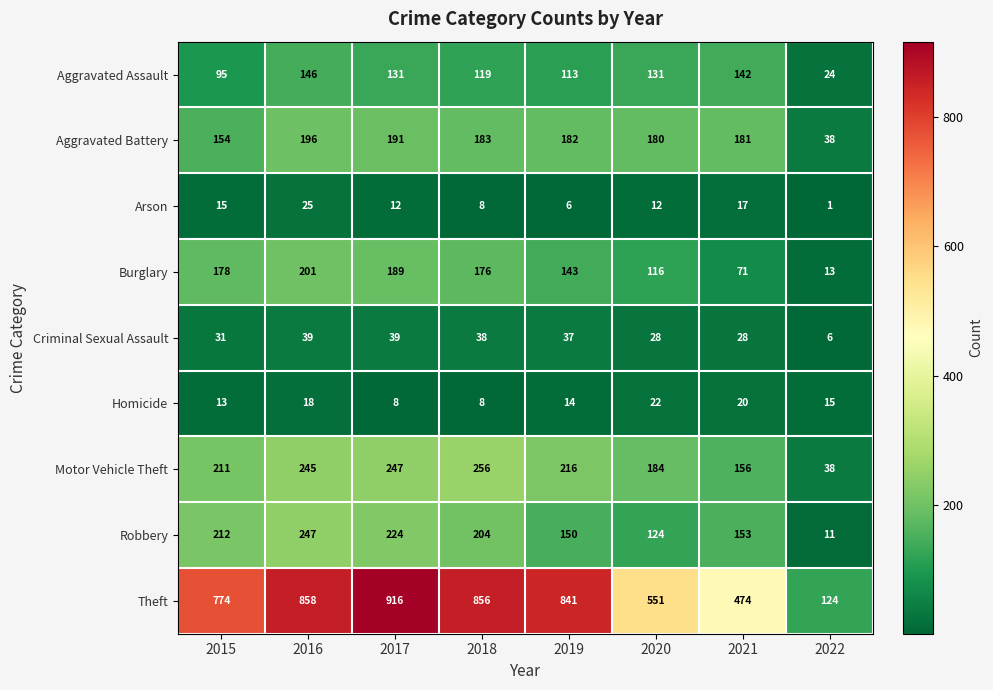

What is the smallest value displayed?

1